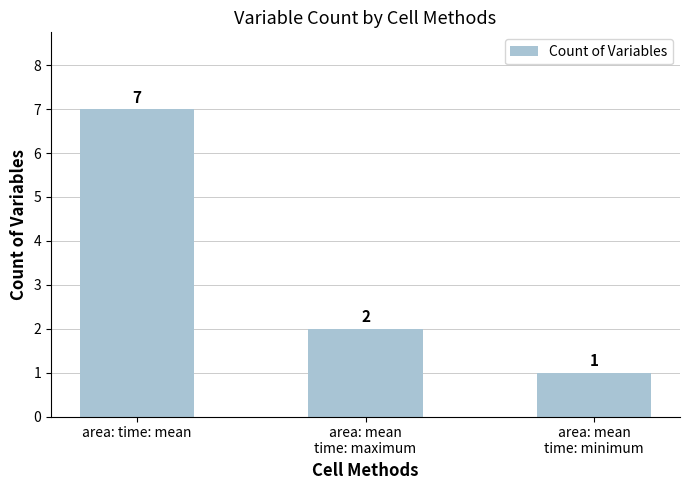

How many distinct data groups are displayed?

1